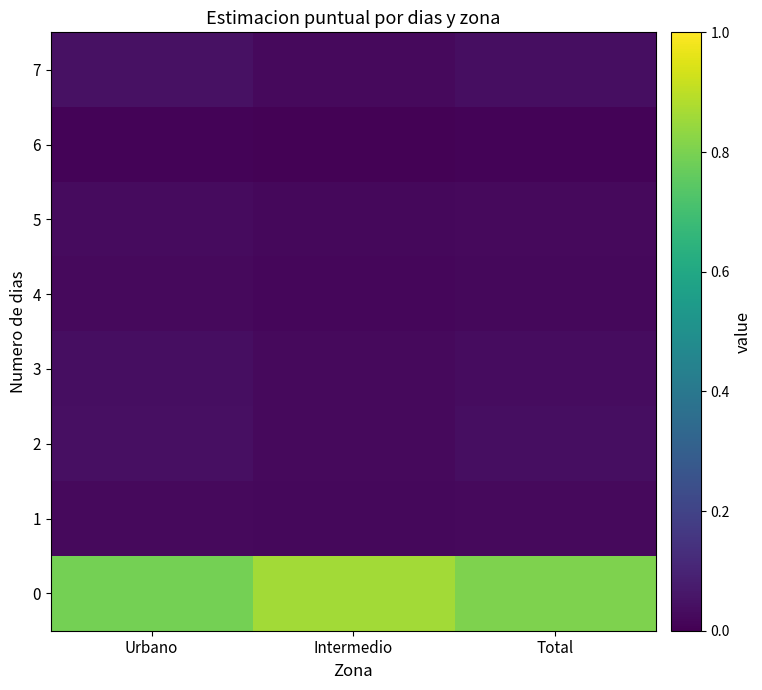

Between Intermedio and Urbano, which is larger?

Urbano